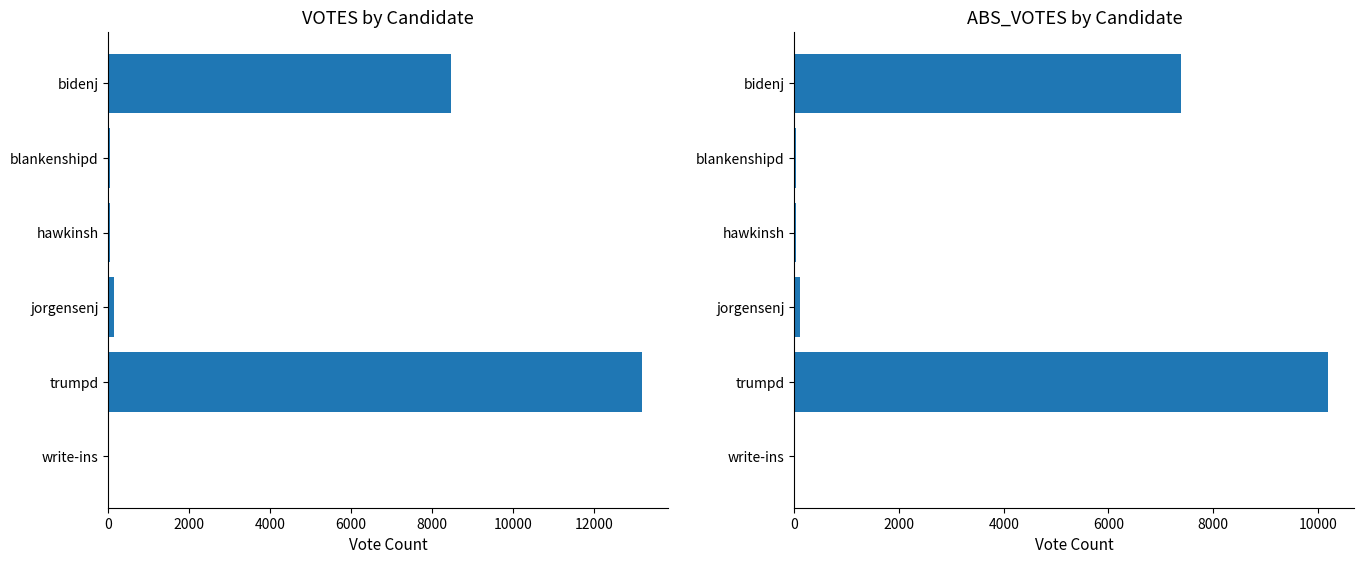

Are the bars grouped side by side (vs. stacked)?

Yes